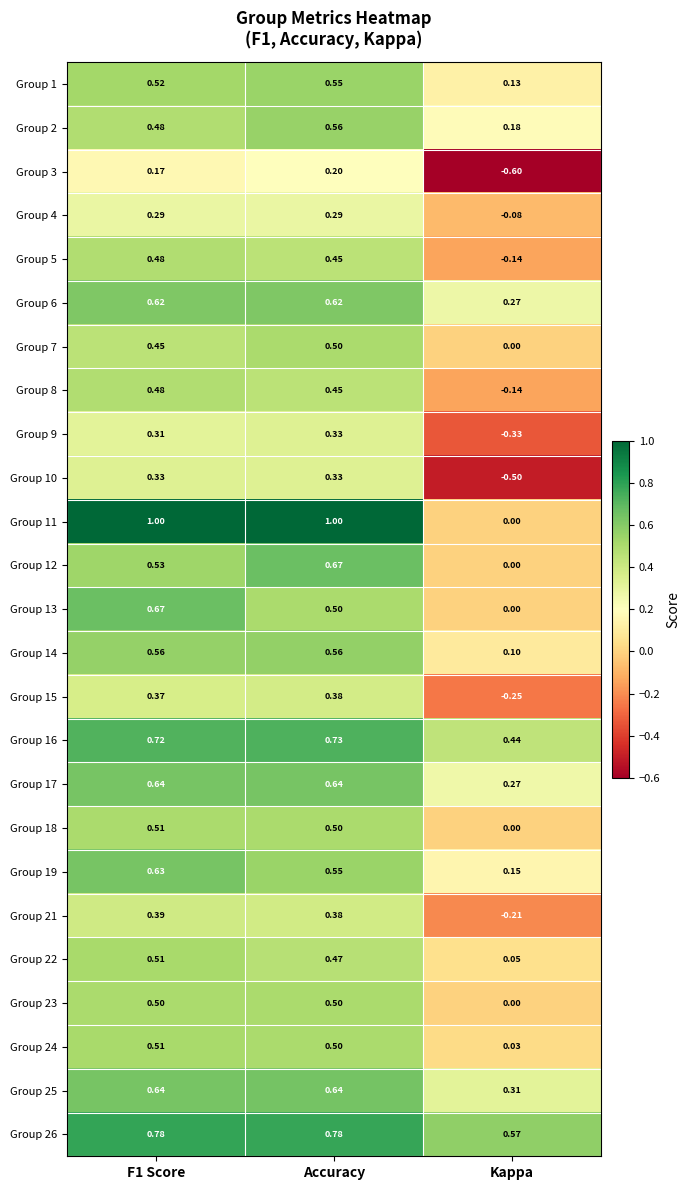

Is the value of Group 19 at Kappa greater than the value of Group 4 at Kappa?

Yes